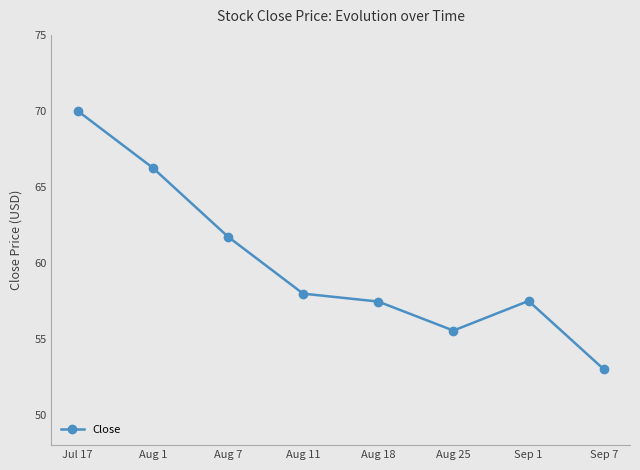

What value does the data have at Sep 1?

57.5